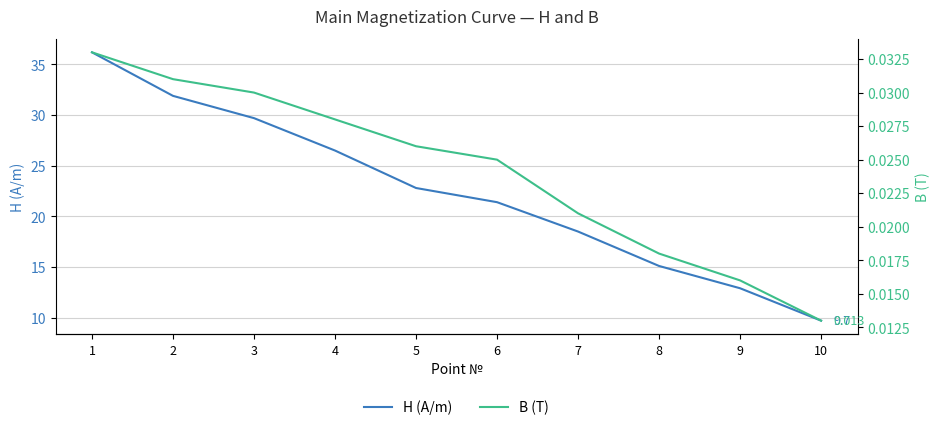

At which label is B (T) closest to 0?

10